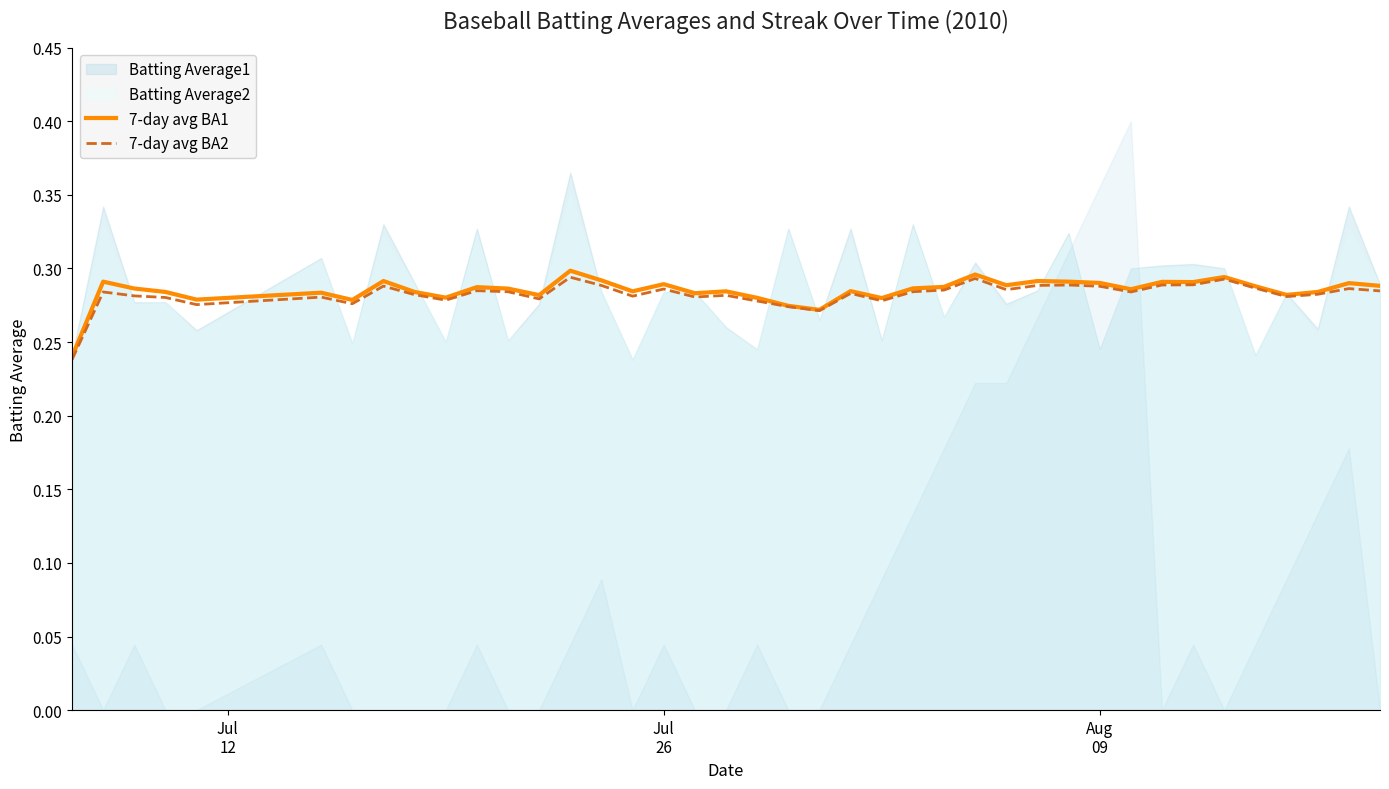

What is the difference between the maximum and minimum values in the 7-day avg BA2 series?

0.1